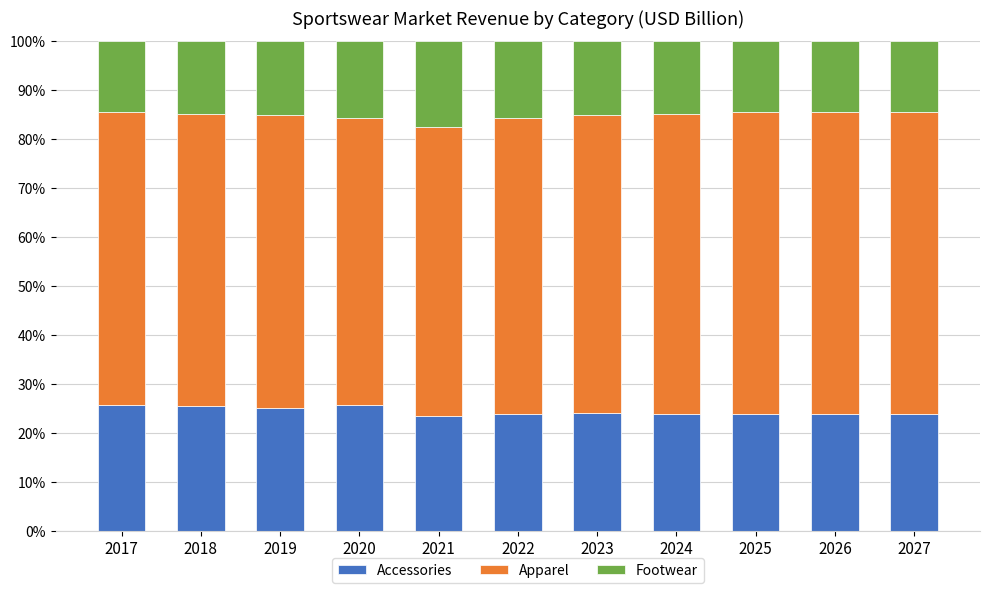

What is the average value of the Accessories series?

24.5